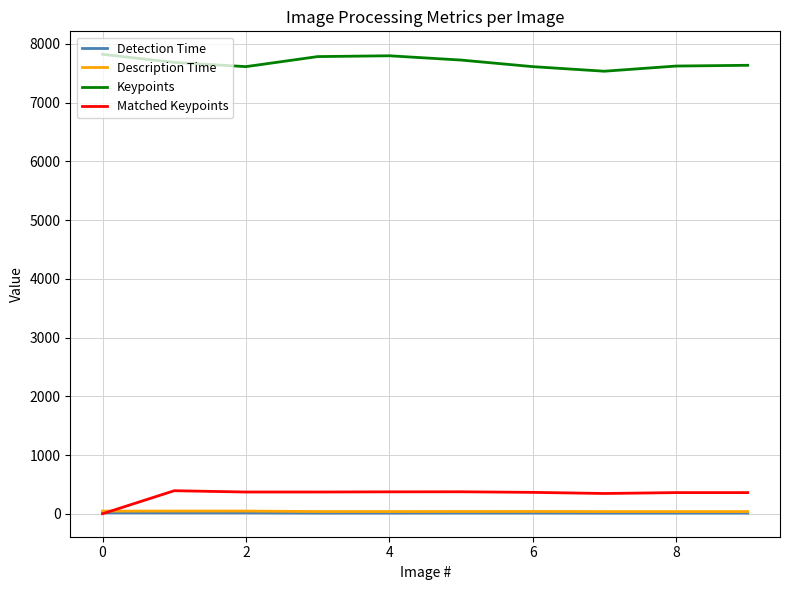

What is the maximum value shown in the chart?

7822.0